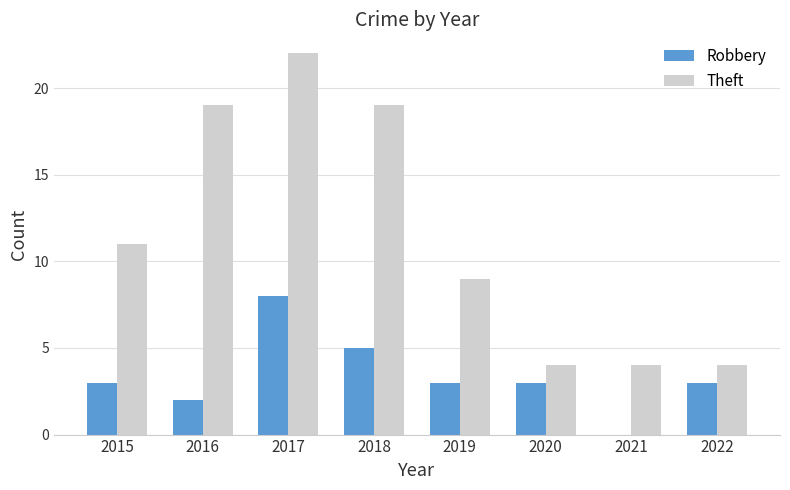

Between 2018 and 2019, which series saw the biggest shift?

Theft